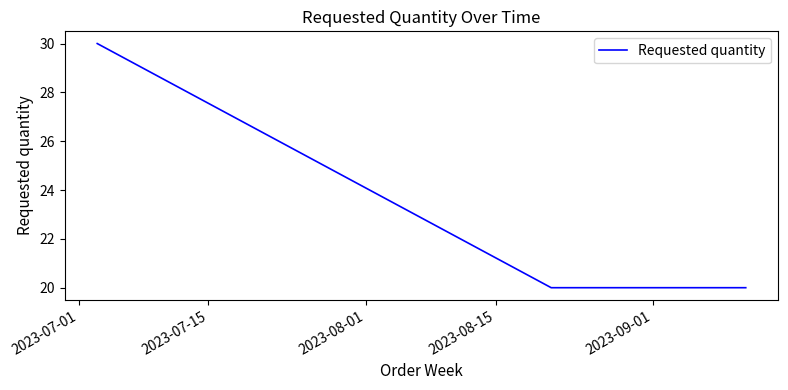

What is the minimum value shown in the chart?

20